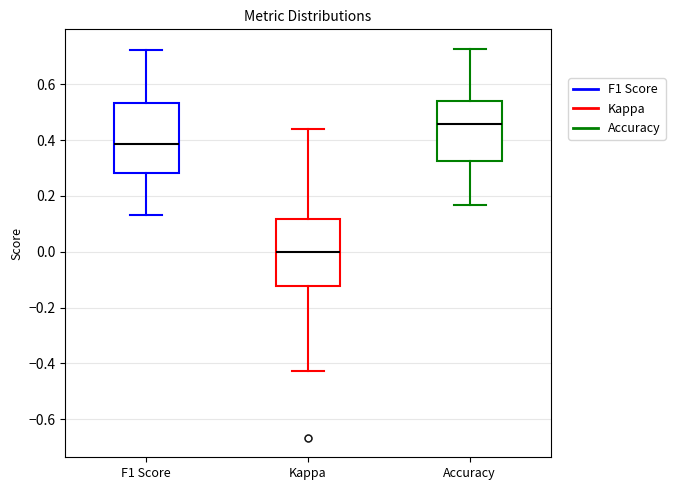

Where does the upper whisker of the box for Accuracy end on the y-axis? The values are not printed on the chart, so give them approximately, as read against the axis.

0.72